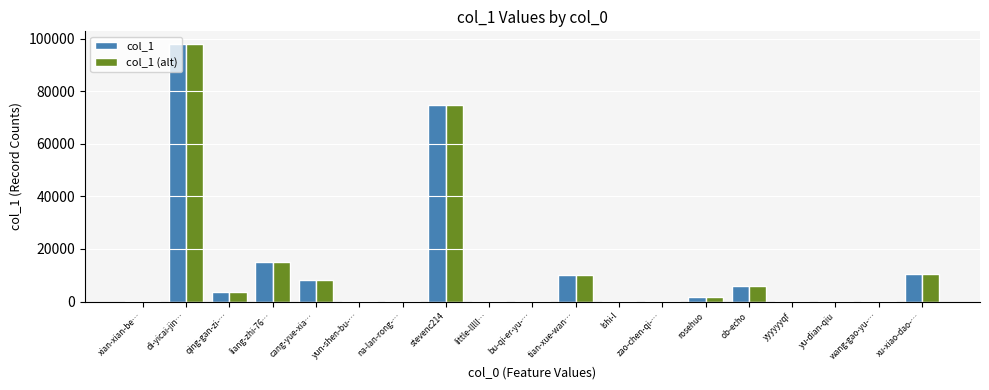

How many distinct data groups are displayed?

2